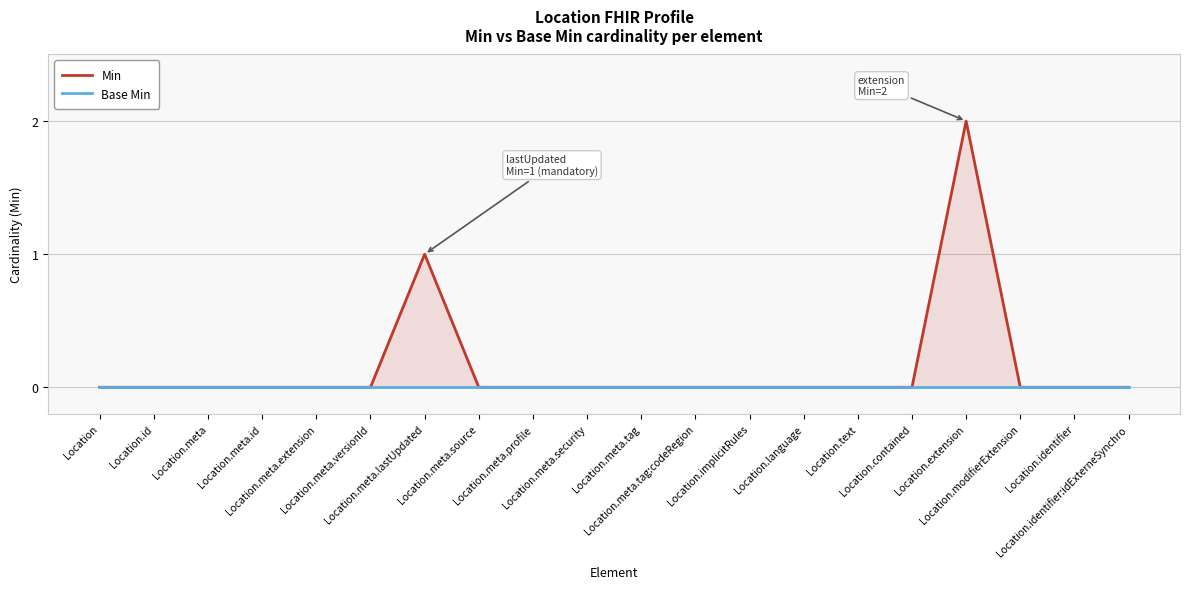

Reading left to right, what are all the values shown in this chart?

Min: 0	0	0	0	0	0	1	0	0	0	0	0	0	0	0	0	2	0	0	0
Base Min: 0	0	0	0	0	0	0	0	0	0	0	0	0	0	0	0	0	0	0	0